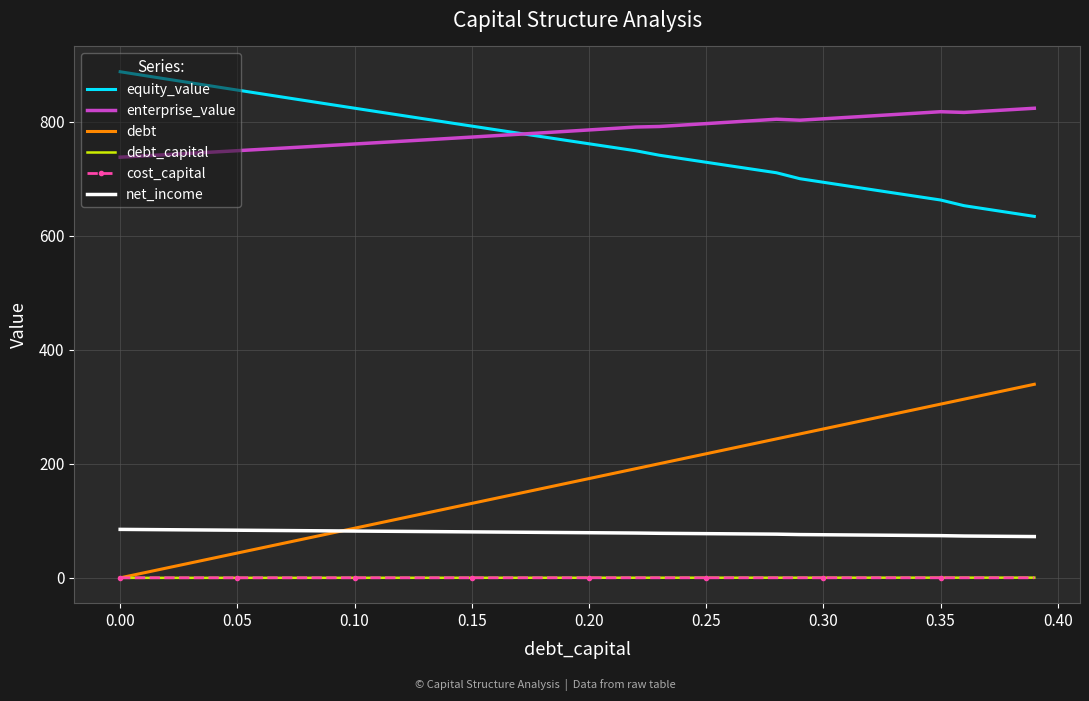

Which series has the widest spread of values?

debt